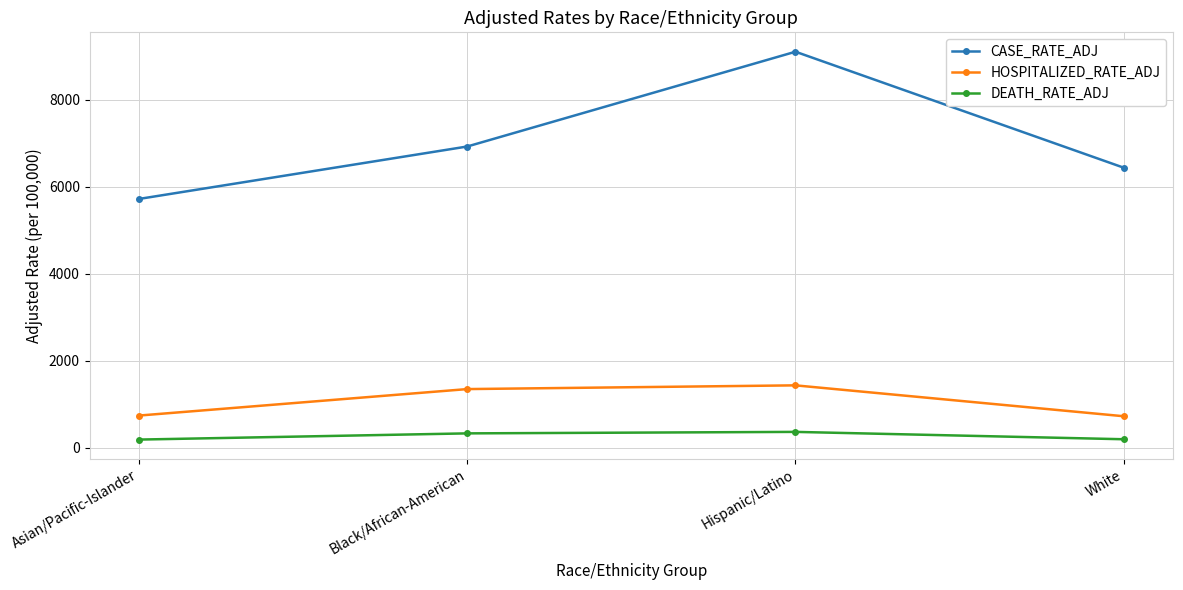

The HOSPITALIZED_RATE_ADJ series shows 352.3 at Asian/Pacific-Islander. True or false?

False